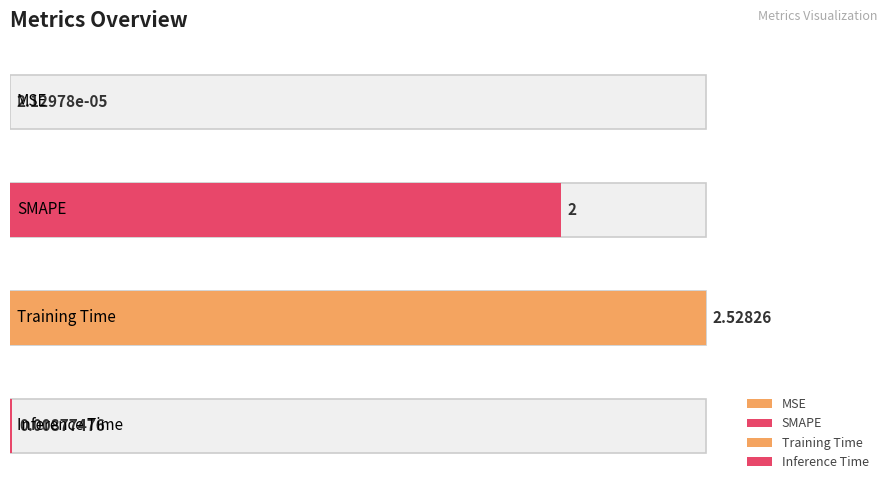

Count the number of categories in the chart.

4